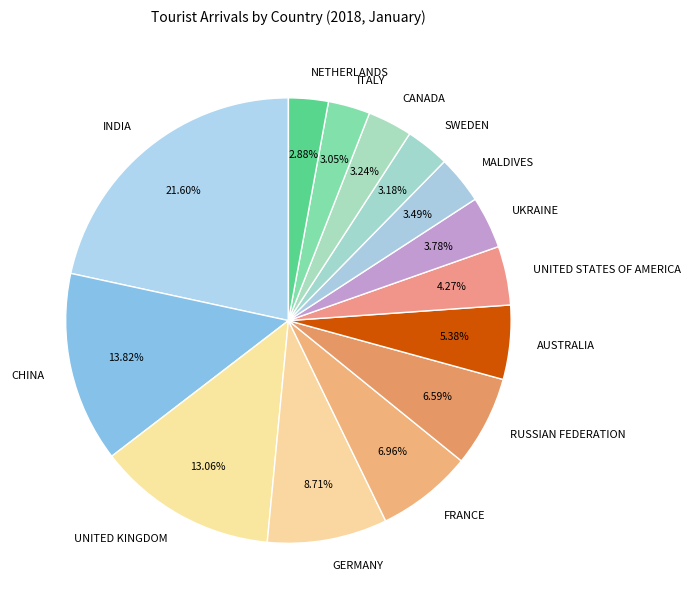

To the nearest percent, what percentage of the pie is CHINA?

14%